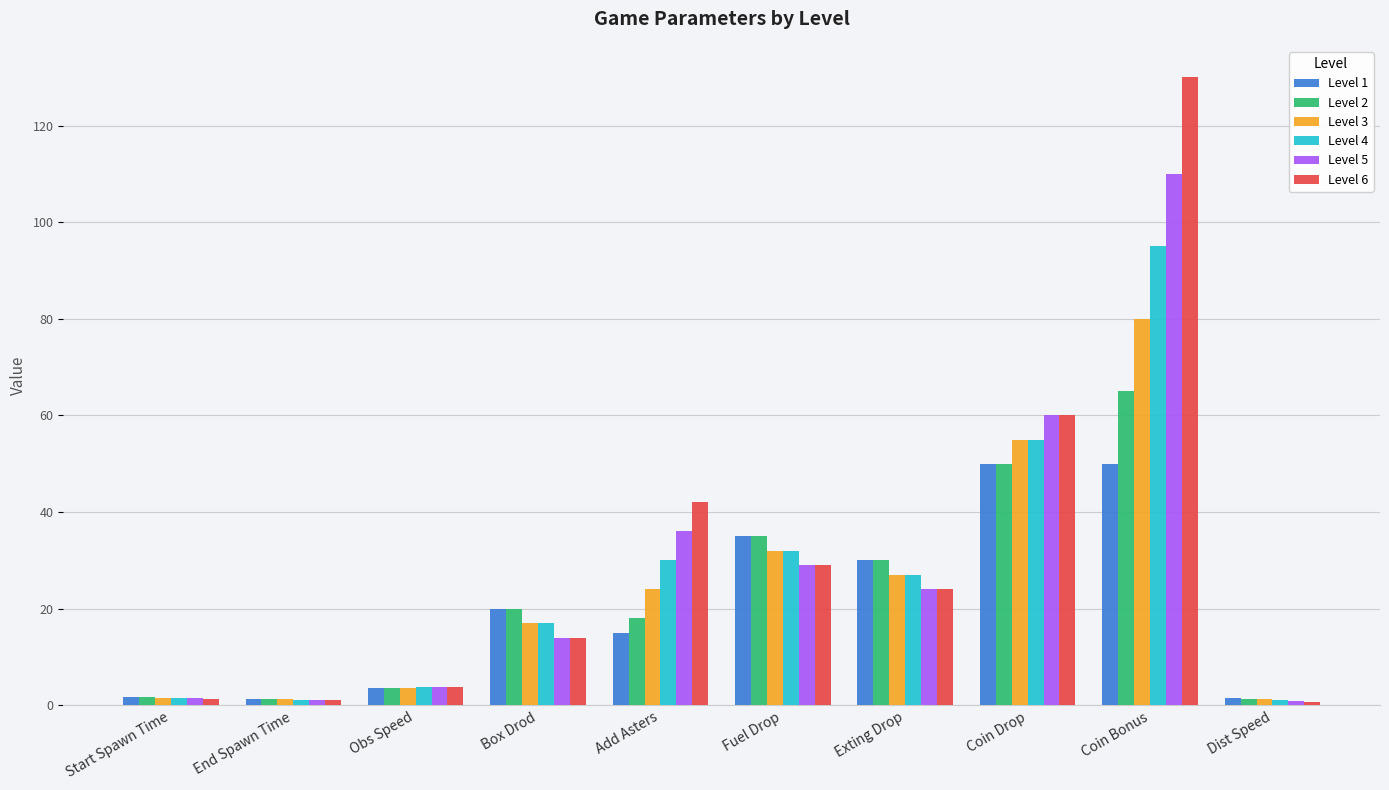

Which series has the largest total across all categories?

Level 6